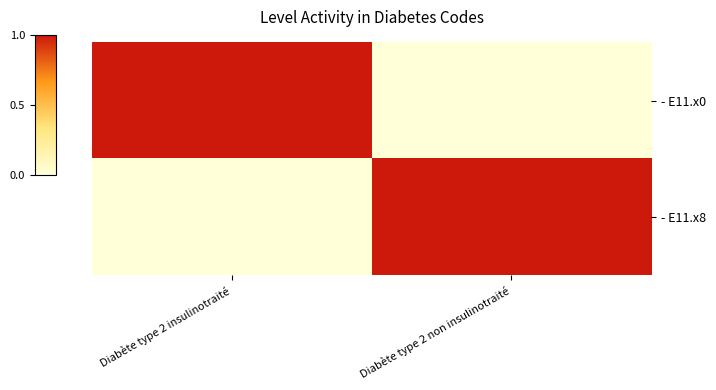

Between Diabète type 2 insulinotraité and Diabète type 2 non insulinotraité, which series saw the biggest shift?

- E11.x0